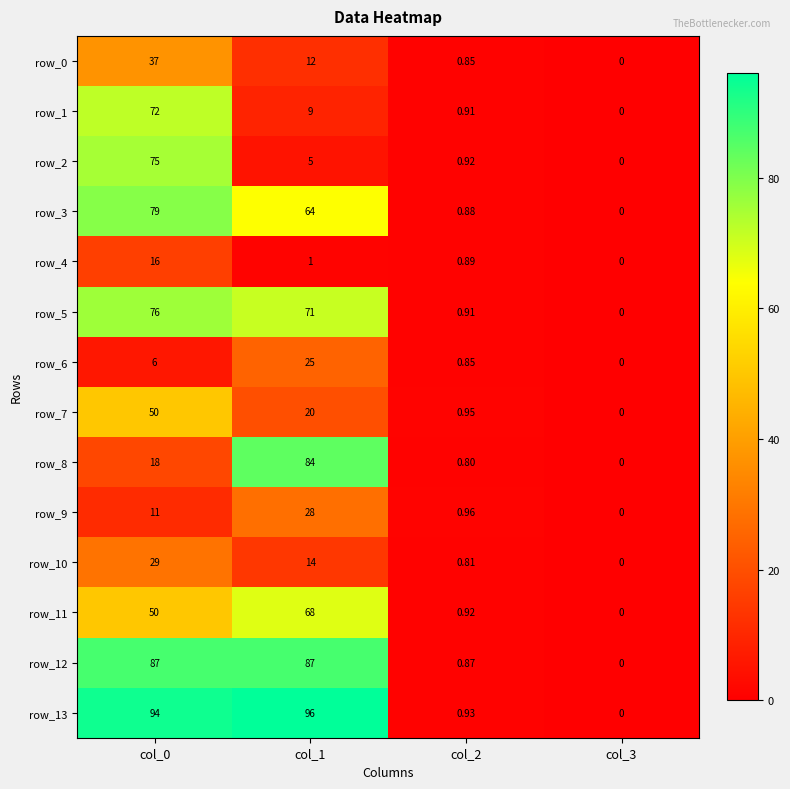

Count the number of categories in the chart.

4